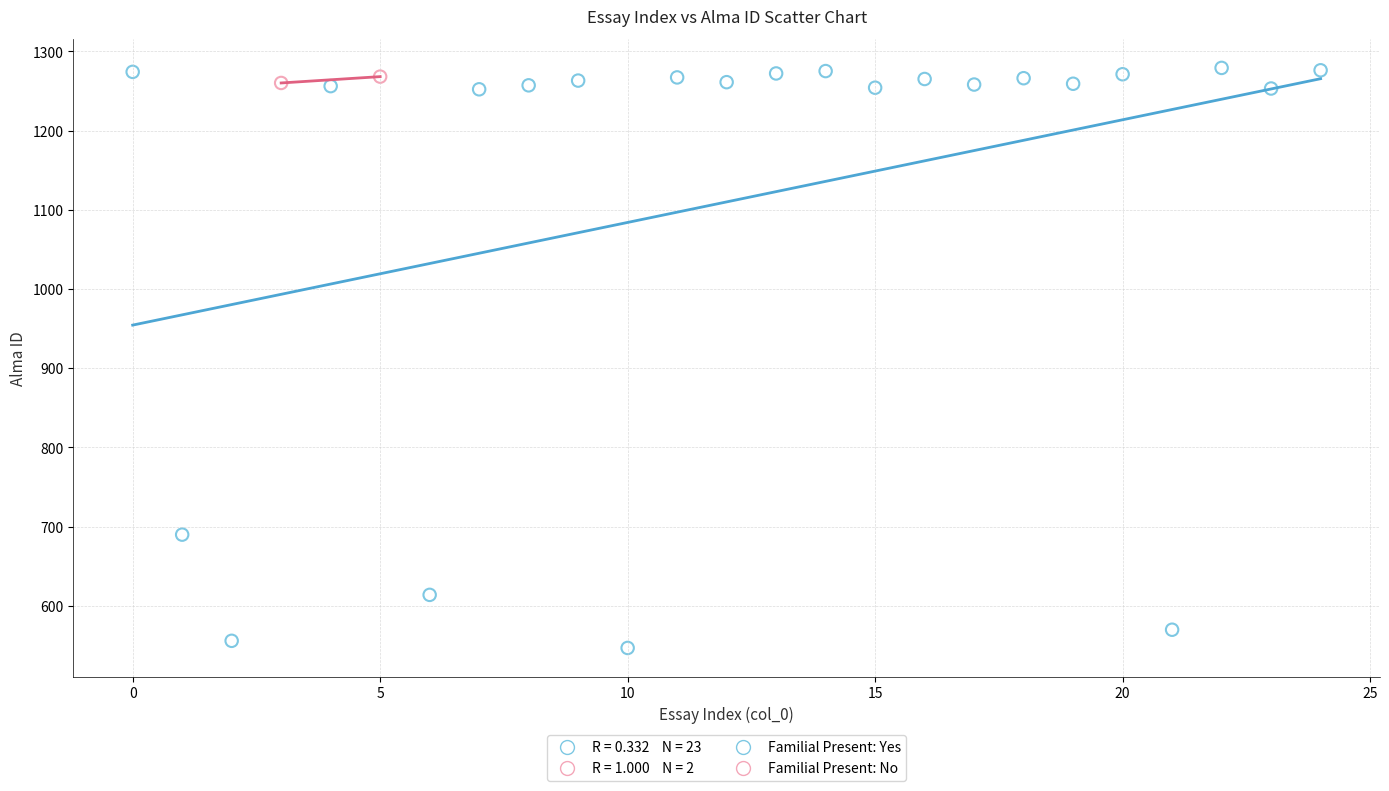

Which series has the largest Y range (max minus min)?

Familial Present: Yes